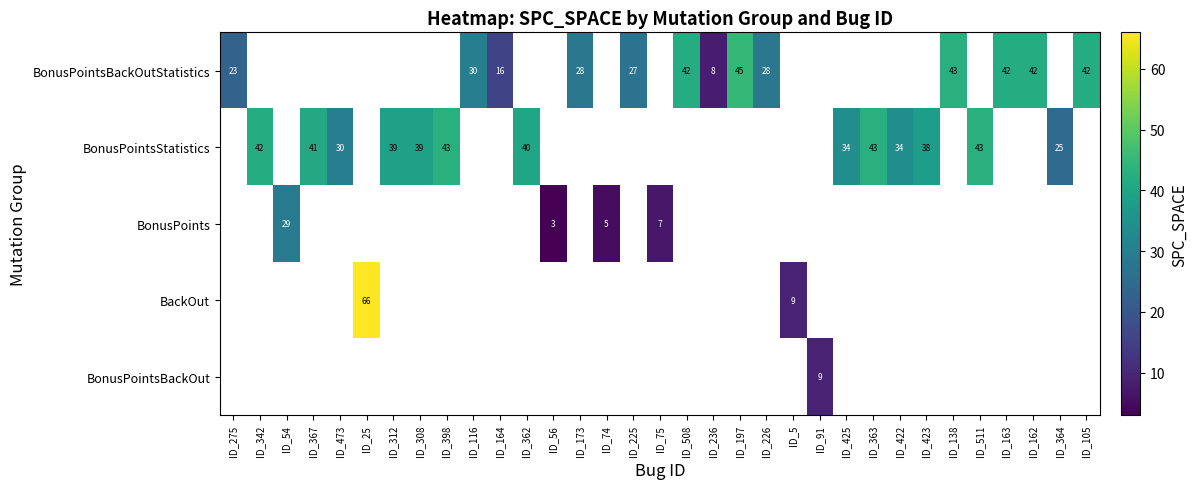

Is it true that BonusPointsBackOutStatistics equals 30 at ID_116?

True